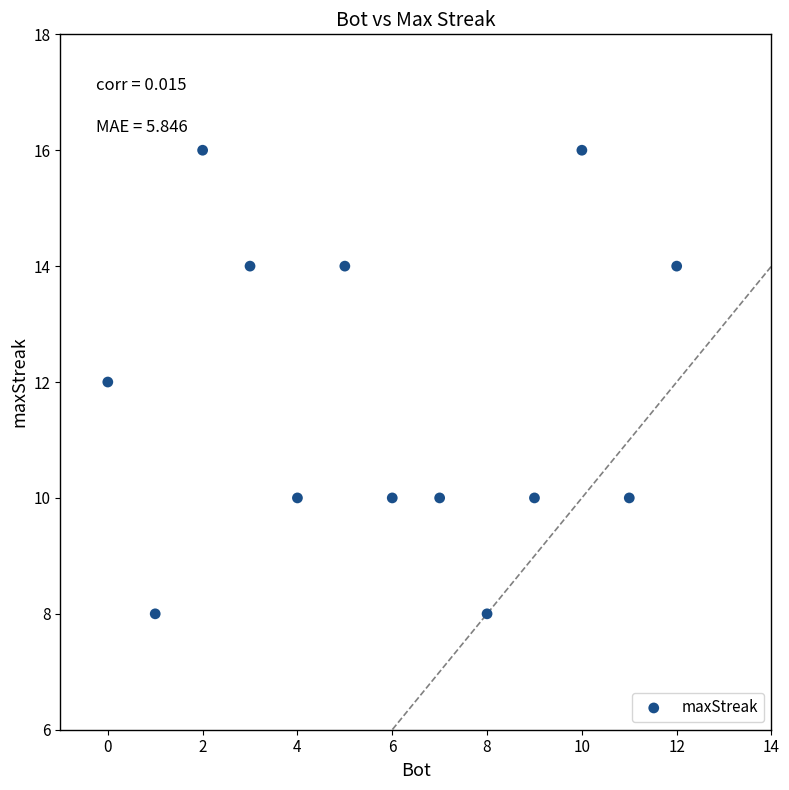

What is the range of X values (max minus min)?

12